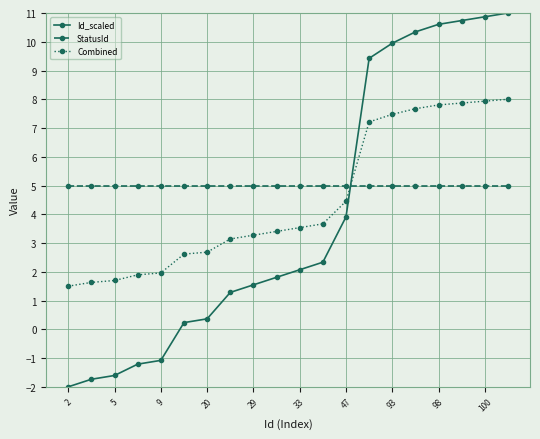

What is the value of the StatusId point at the 13th from the left?

5.0